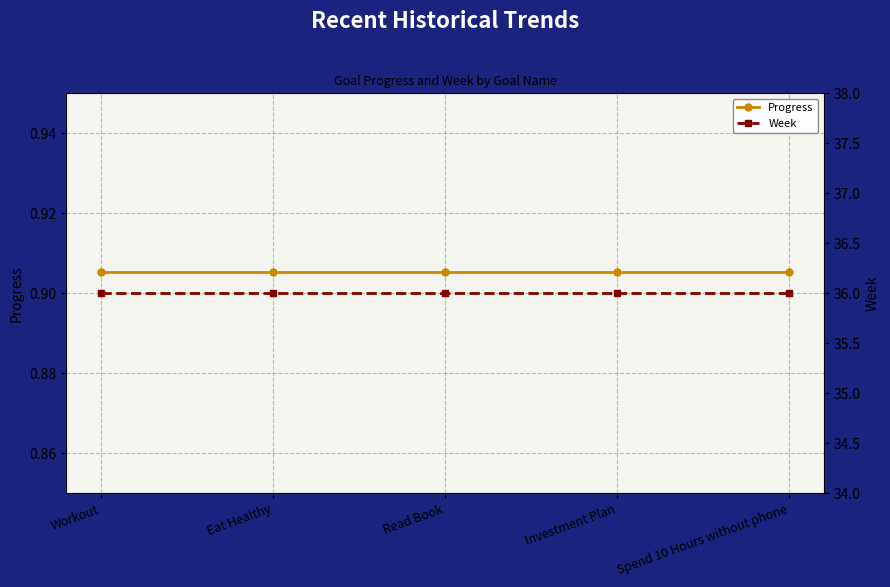

At which label is Week closest to 36?

Workout